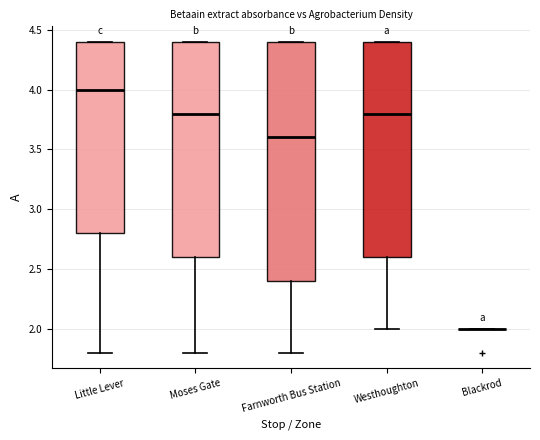

Which box is the tallest, from its lower edge to its upper edge?

Farnworth Bus Station